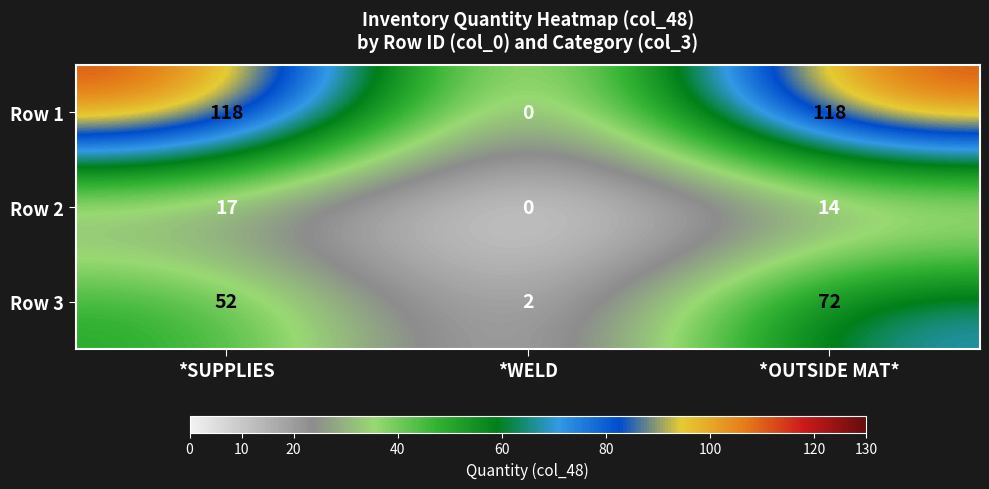

Which series has the widest spread of values?

Row 1